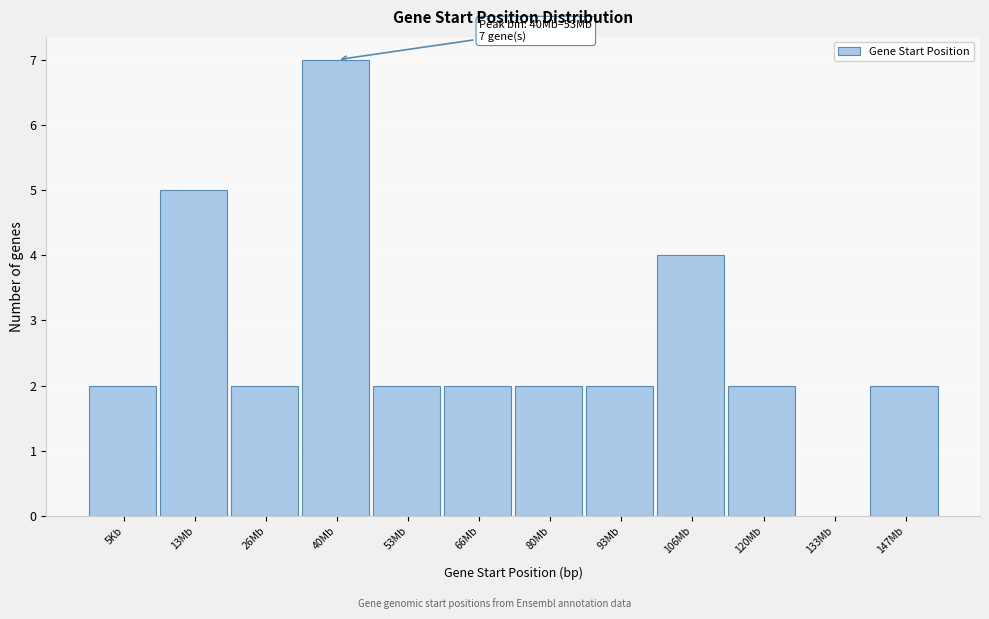

Reading left to right, transcribe all the data shown in this chart.

5Kb=2	13Mb=5	26Mb=2	40Mb=7	53Mb=2	66Mb=2	80Mb=2	93Mb=2	106Mb=4	120Mb=2	133Mb=0	147Mb=2